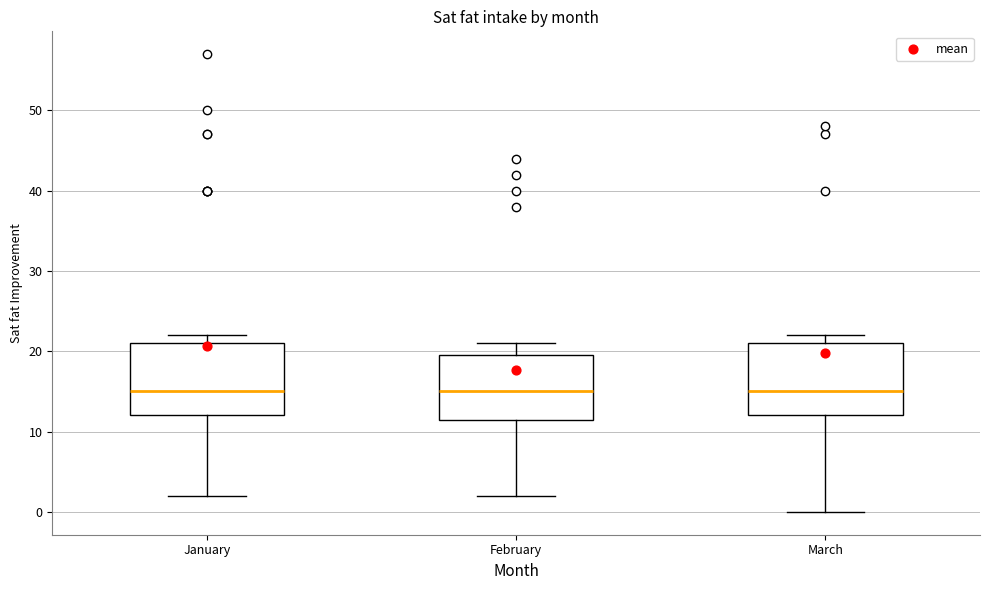

Reading left to right, read every box against the y-axis: the position of its median line, the range the box covers, and the ends of its whiskers. The values are not printed on the chart, so give them approximately, as read against the axis.

January: median 15, box 12 to 21, whiskers 2 to 22
February: median 15, box 12 to 20, whiskers 2 to 21
March: median 15, box 12 to 21, whiskers 0 to 22